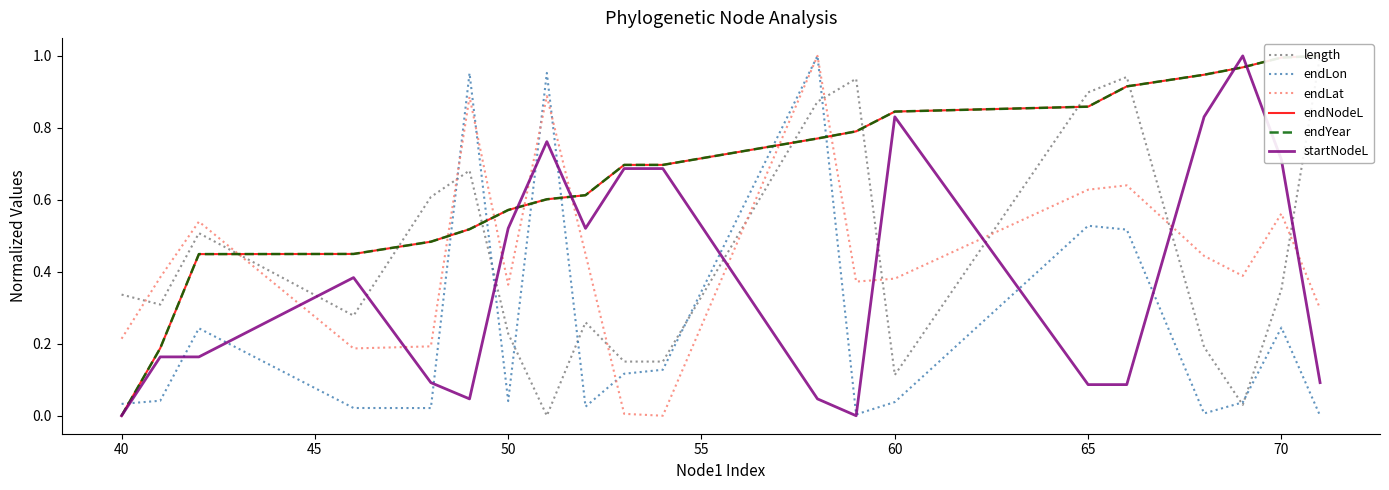

Which series has the largest total across all categories?

endYear